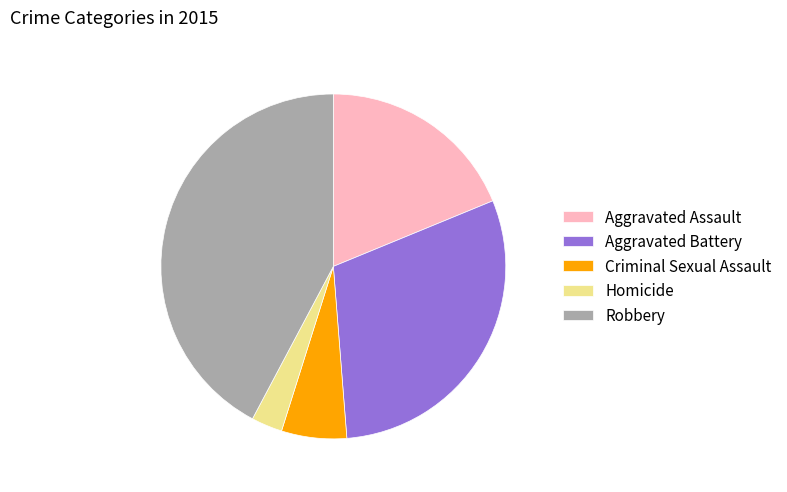

Is the sum of Criminal Sexual Assault and Robbery greater than half?

No